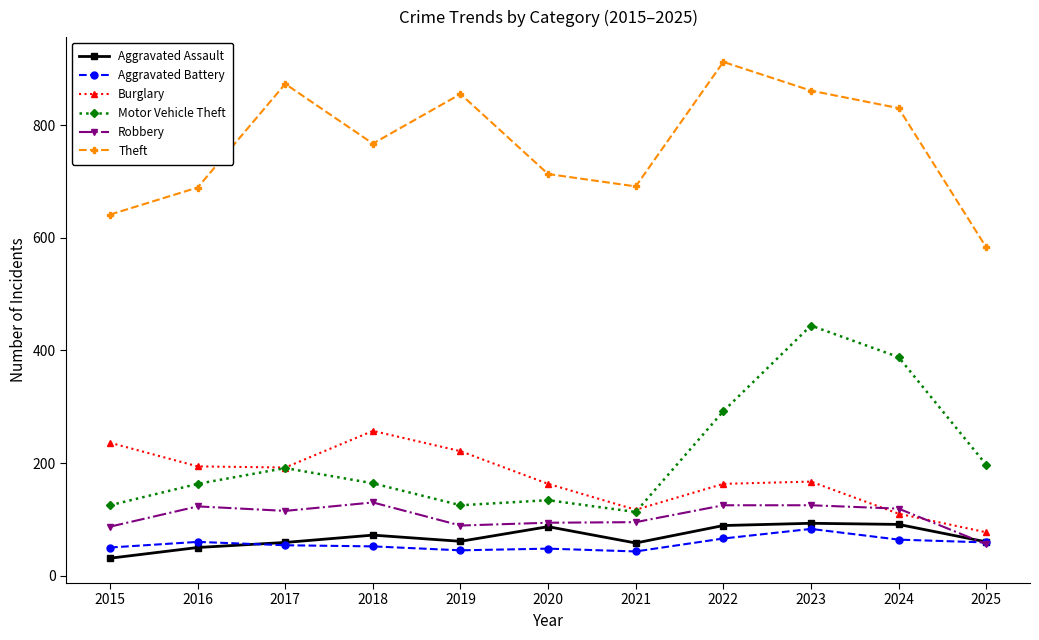

What are all the series names shown in the legend?

Aggravated Assault, Aggravated Battery, Burglary, Motor Vehicle Theft, Robbery, Theft